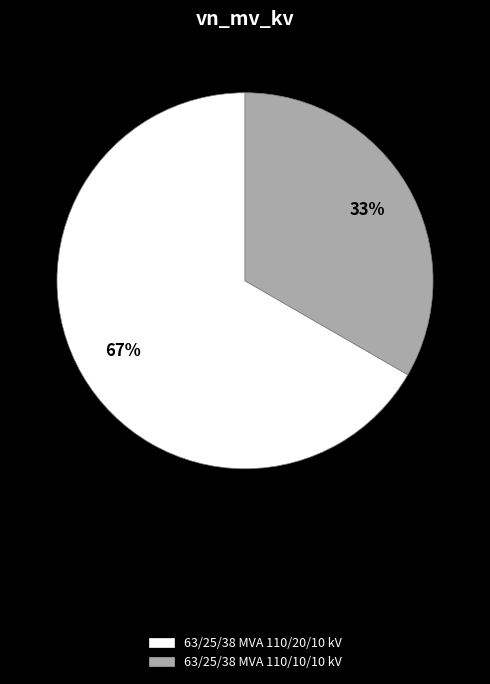

Is 63/25/38 MVA 110/10/10 kV the majority of the pie?

No